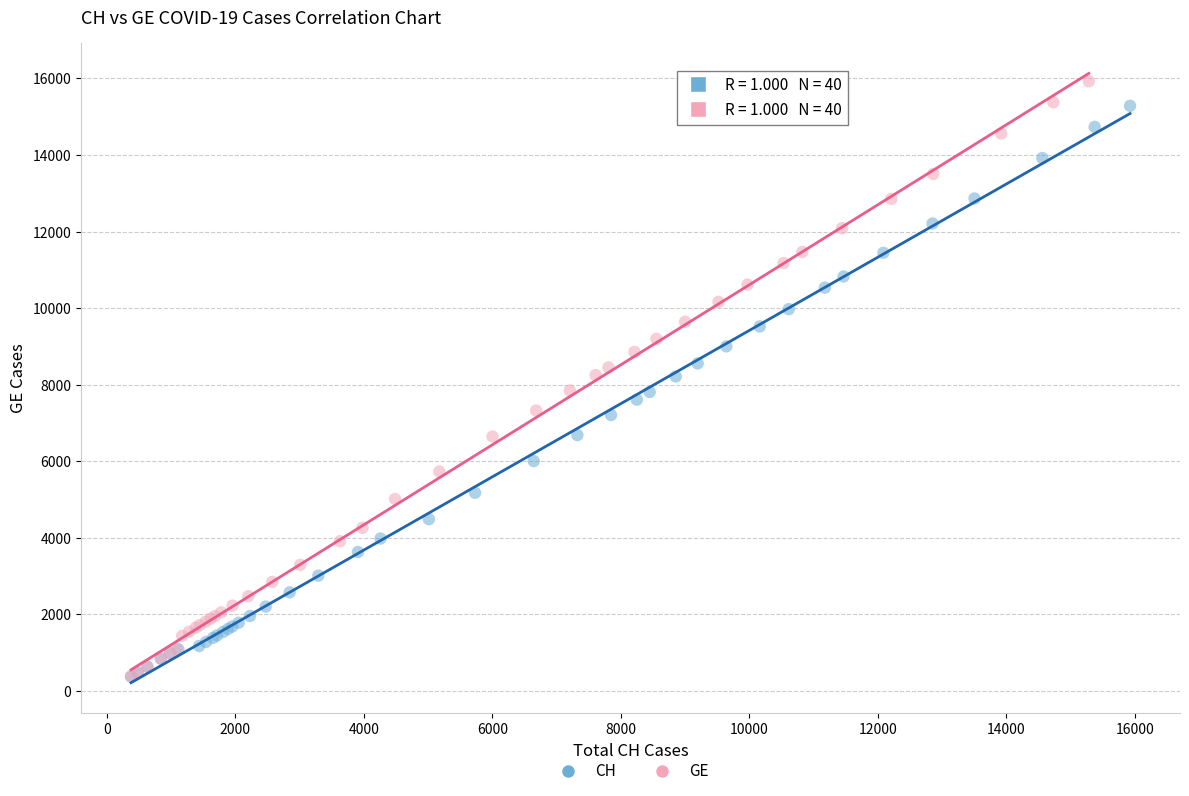

Which series has the widest spread of Y values?

GE